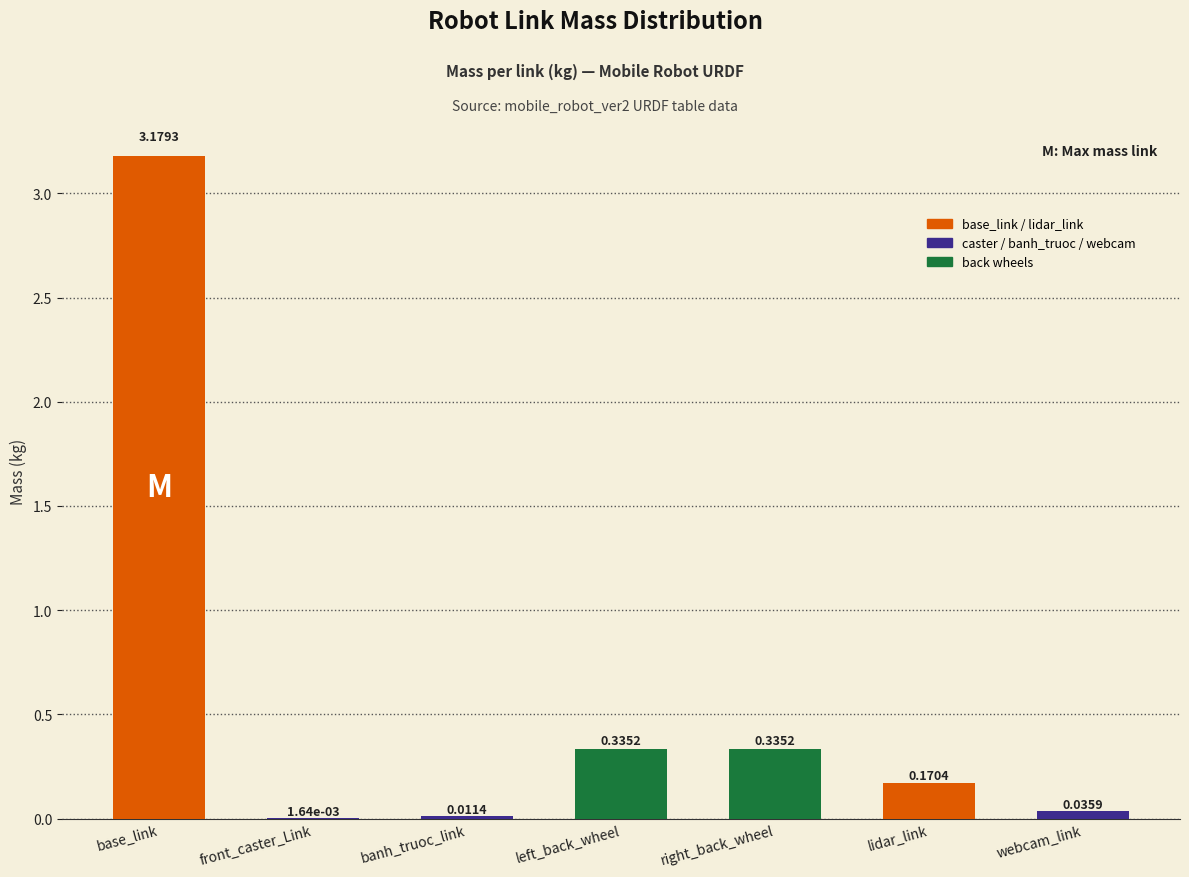

What is the change in value from base_link to webcam_link?

-3.1